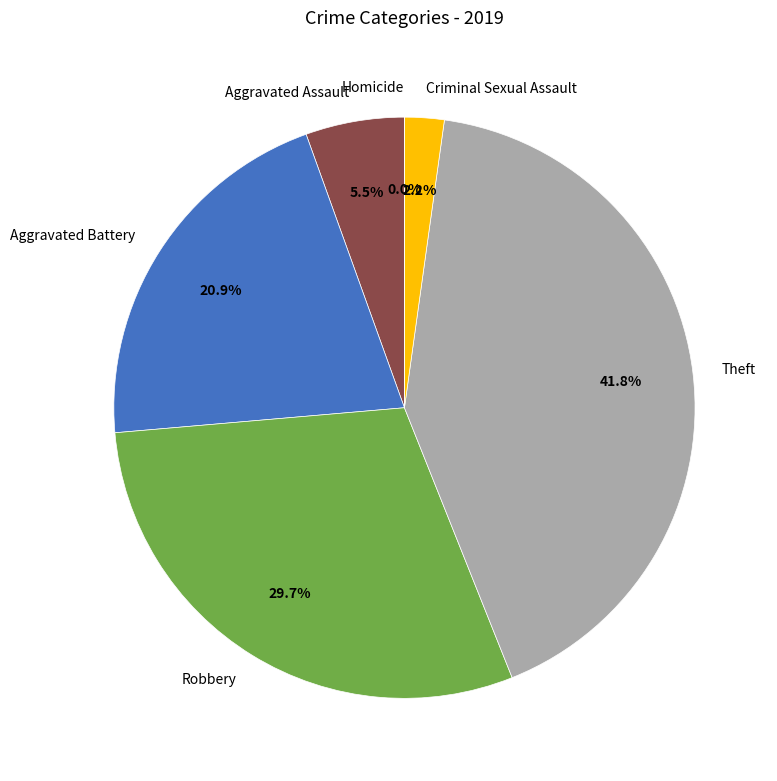

Is it true that Criminal Sexual Assault is 2% of the pie?

True